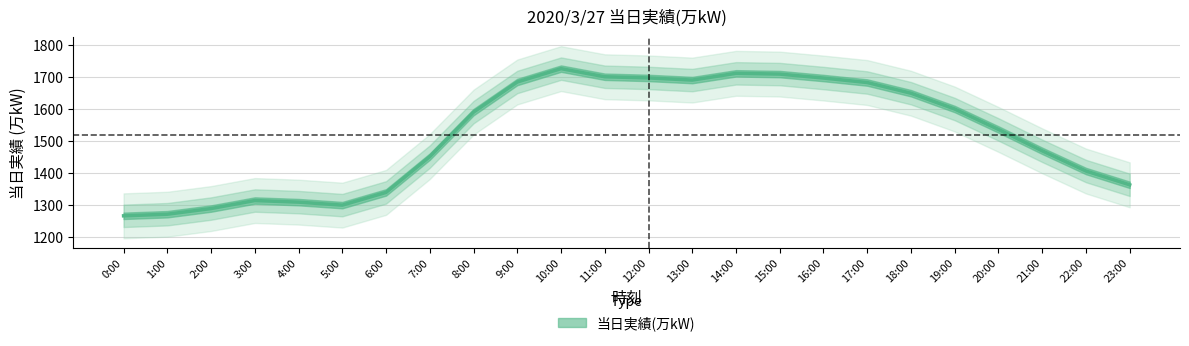

True or false: the data shows 1973.3 at 6:00.

False